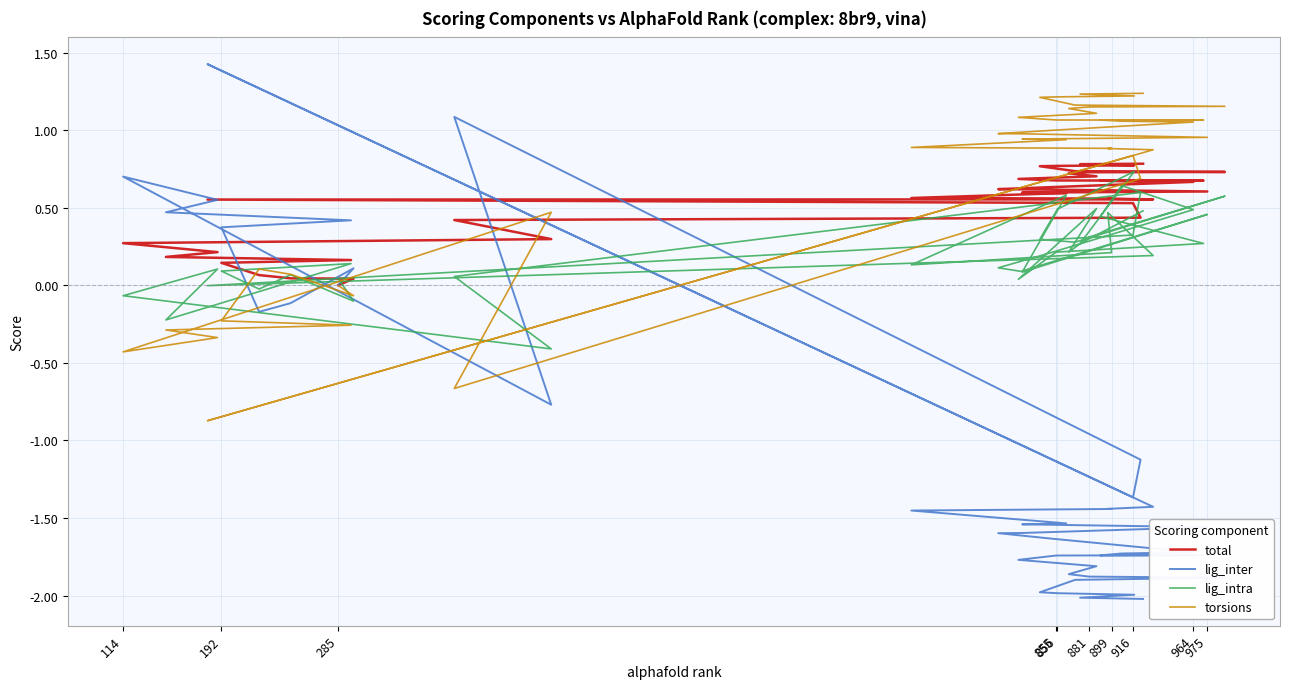

In lig_inter, how many points are higher than both neighbors (excluding endpoints)?

5